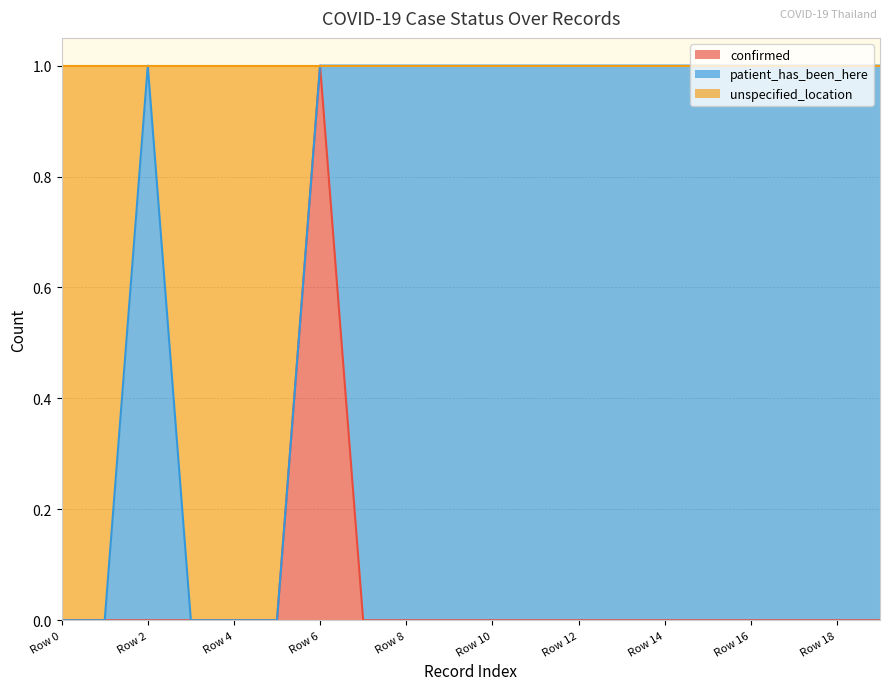

At which label does unspecified_location reach its peak?

Row 2